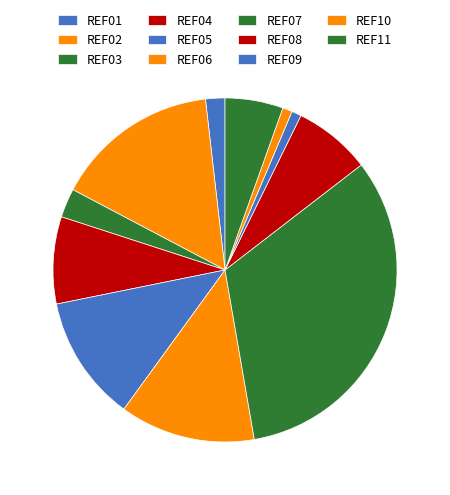

To the nearest percent, what is the combined percentage of REF08 and REF06?

20%